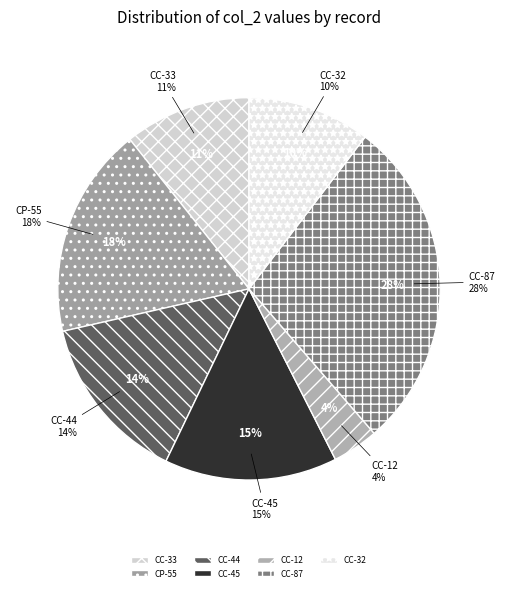

What percentage is the Marjori Pacheco (CC) slice, to the nearest percent?

4%